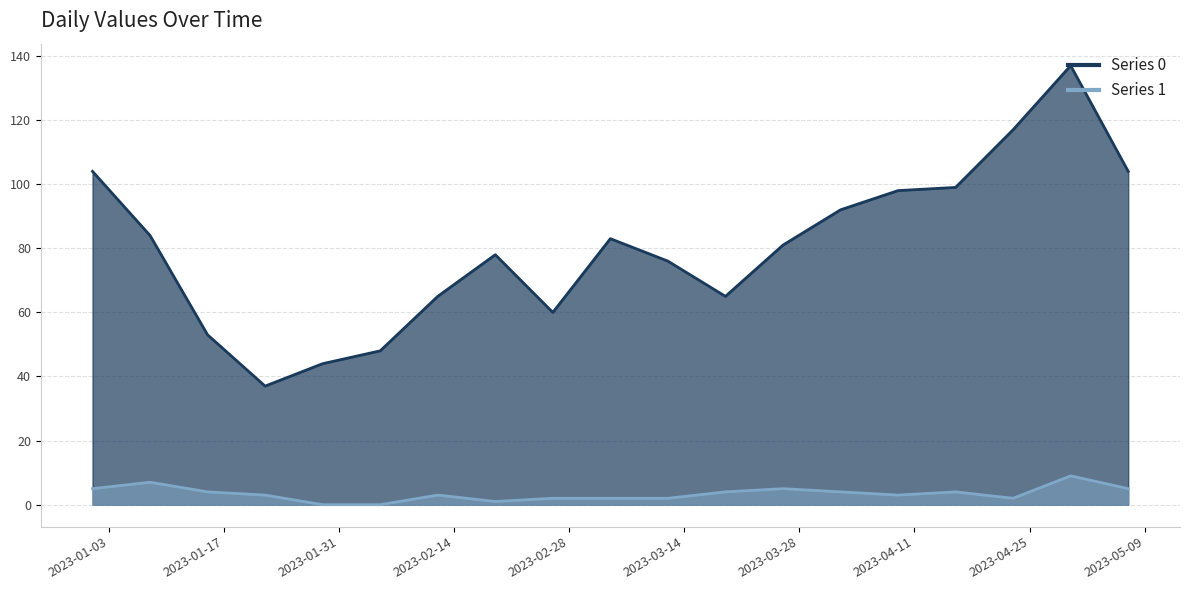

The Series 0 series shows 53 at 2023-01-15. True or false?

True